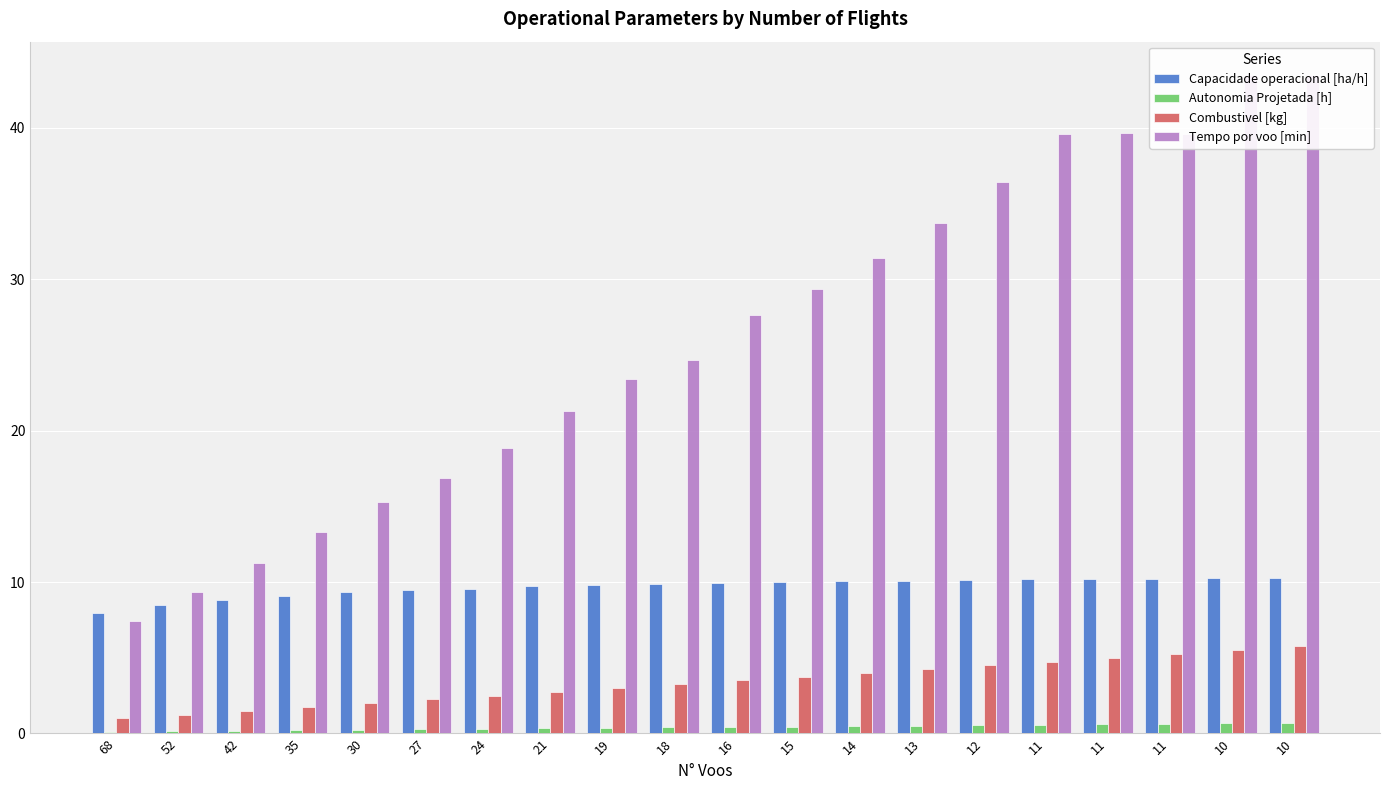

At which category is the sum across all series the highest?

10